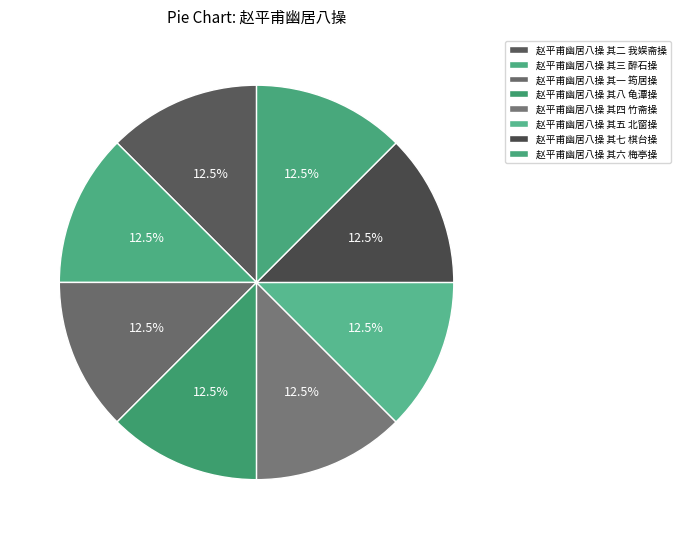

Count the number of slices in the pie.

8